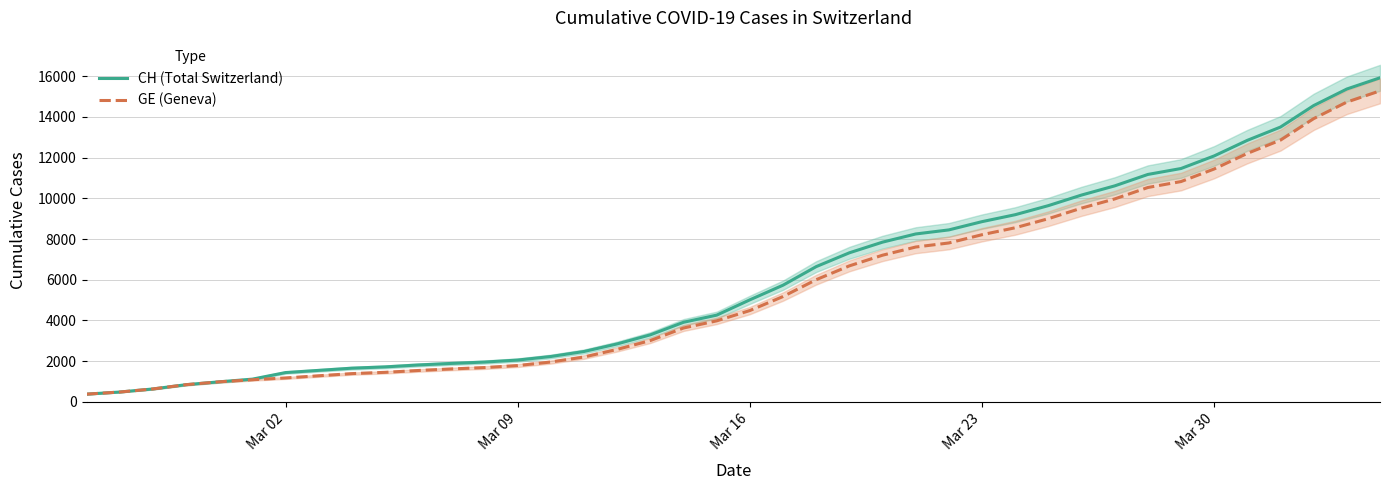

True or false: CH (Total Switzerland) and GE (Geneva) cross at least once.

False